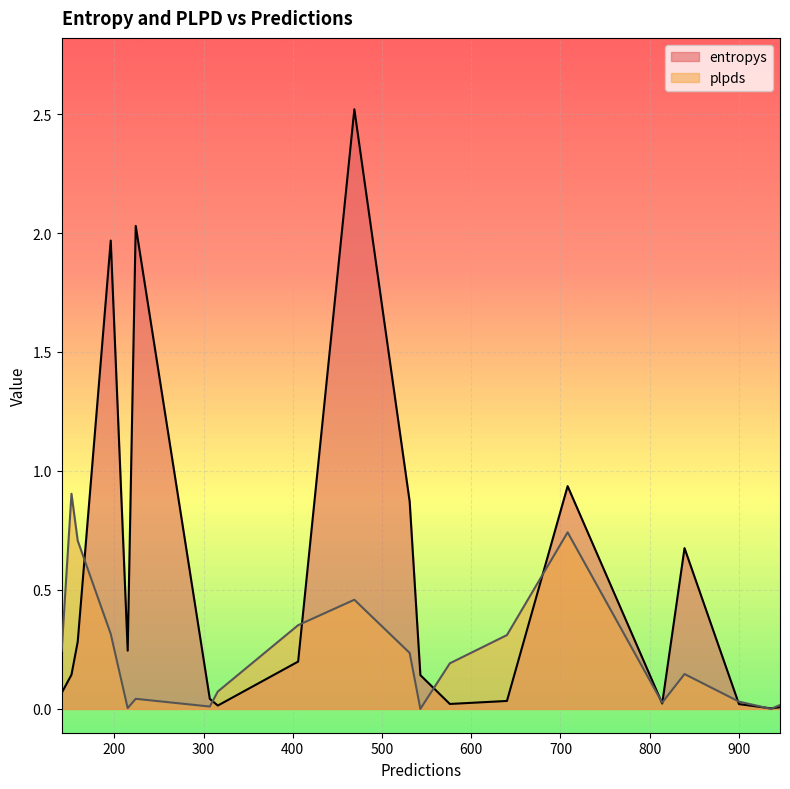

How many values in the plpds series exceed 0?

19